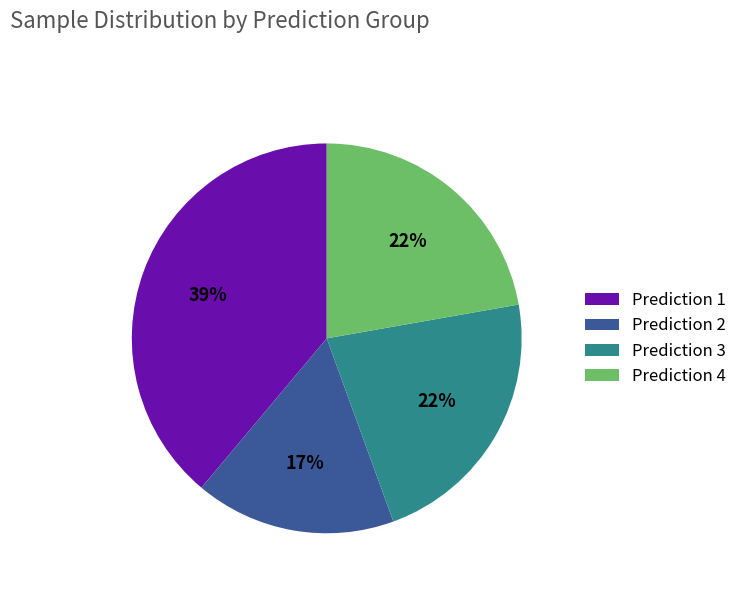

Does any single category account for the majority?

No